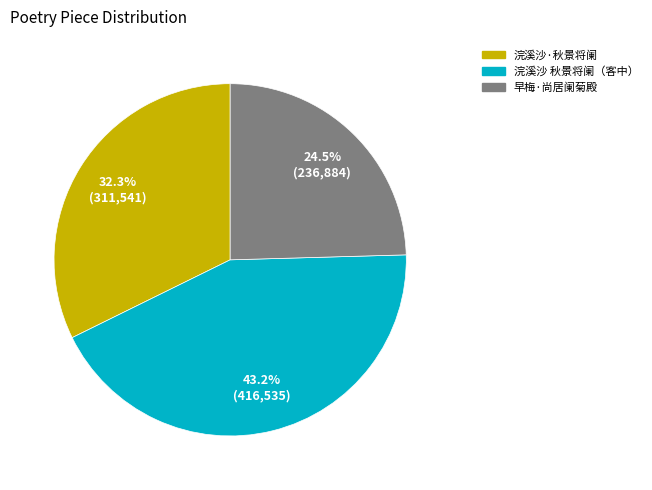

Is there a majority slice in this chart?

No